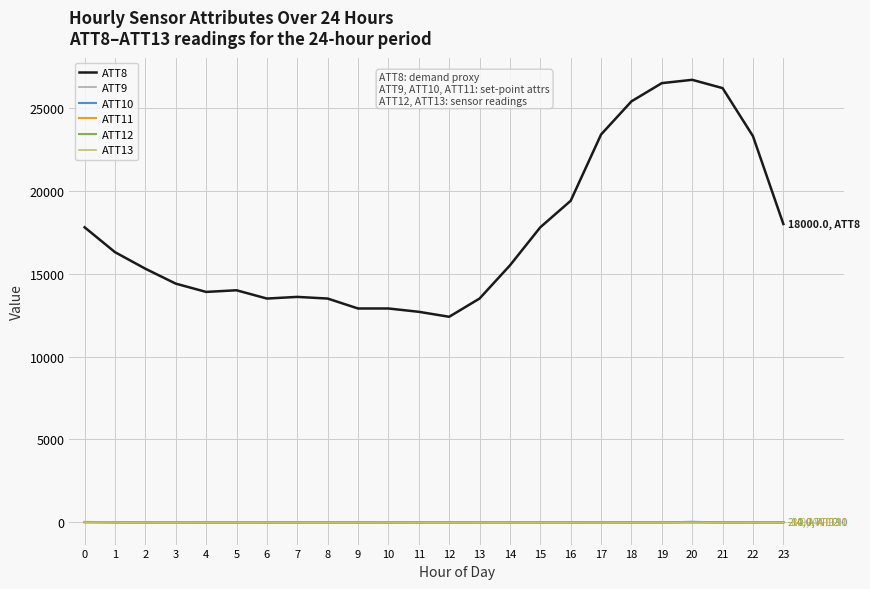

What is the difference between the ATT8 values at 8 and 15?

4300.0